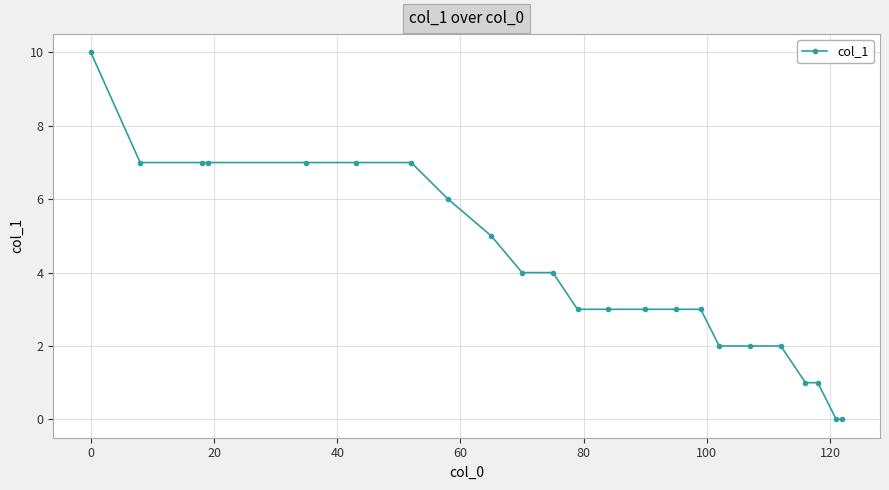

Is this an area chart (filled region under the line)?

No